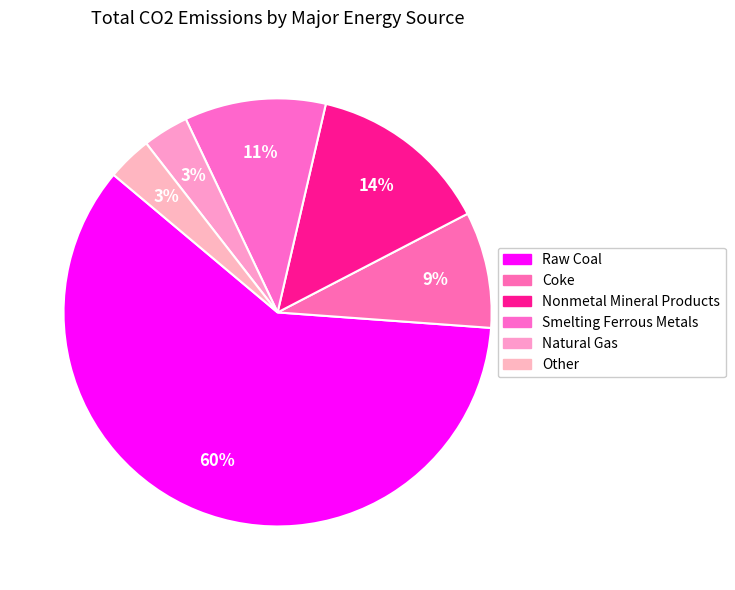

To the nearest percent, what is the combined percentage of Raw Coal and Nonmetal Mineral Products?

74%